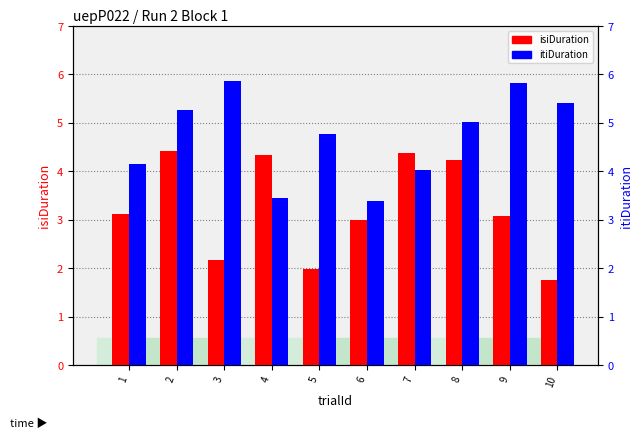

At 4, list the series in order from smallest to largest.

itiDuration, isiDuration